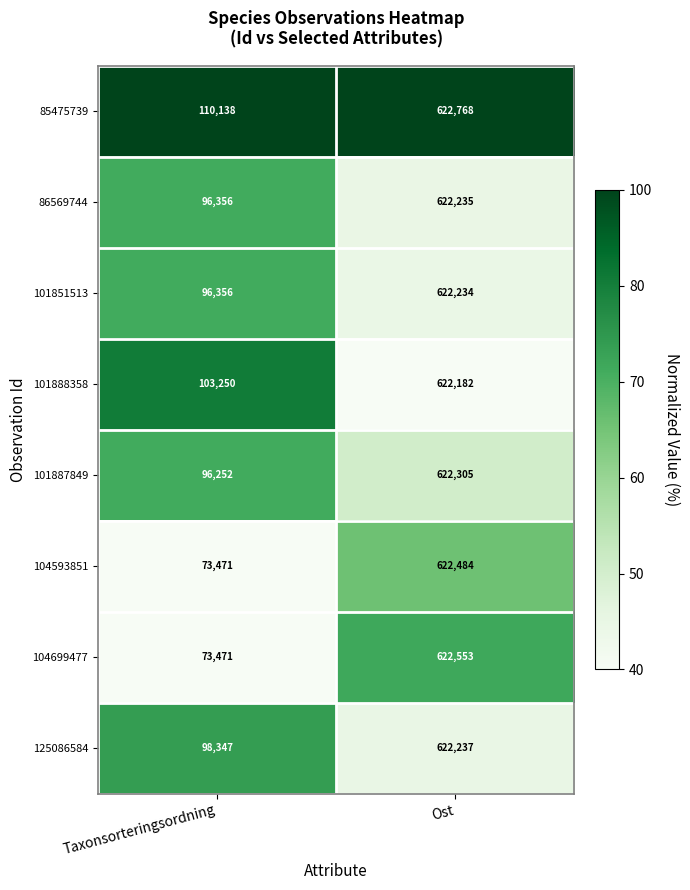

Is it true that 101888358 equals 172896 at Taxonsorteringsordning?

False